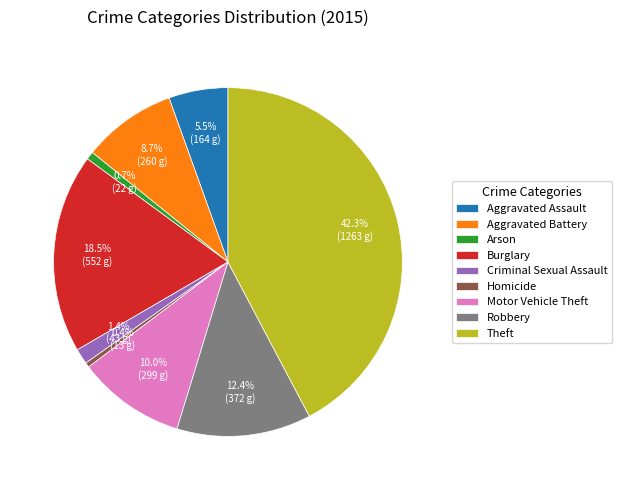

Combined, what portion of the pie is Aggravated Assault and Motor Vehicle Theft?

15.5%